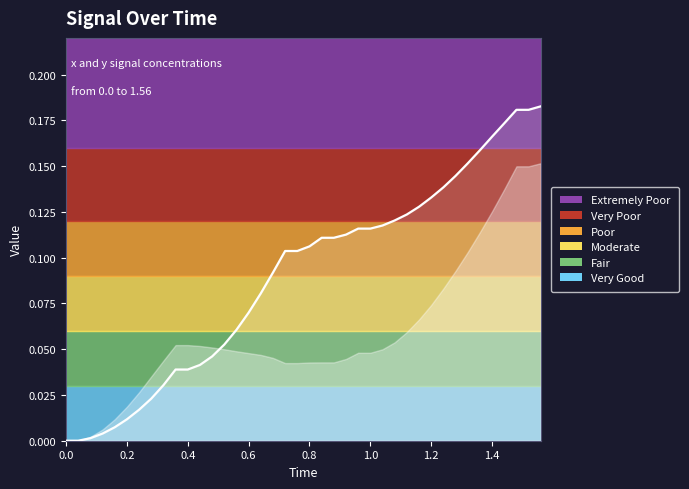

Reading left to right, list all the values displayed in this chart.

0.0	0.0	0.0	0.0	0.0	0.0	0.0	0.0	0.0	0.0	0.0	0.0	0.0	0.1	0.1	0.1	0.1	0.1	0.1	0.1	0.1	0.1	0.1	0.1	0.1	0.1	0.1	0.1	0.1	0.1	0.1	0.1	0.1	0.2	0.2	0.2	0.2	0.2	0.2	0.2